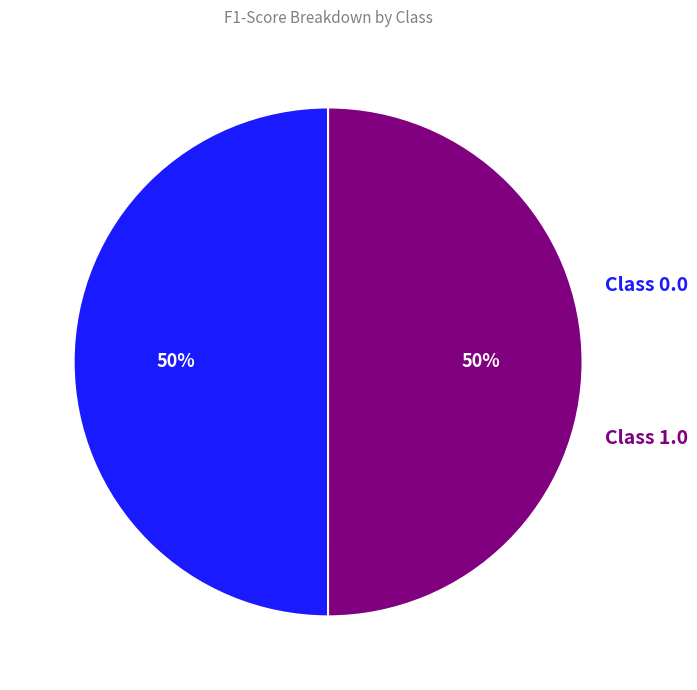

Rank the categories by value from highest to lowest.

1.0, 0.0